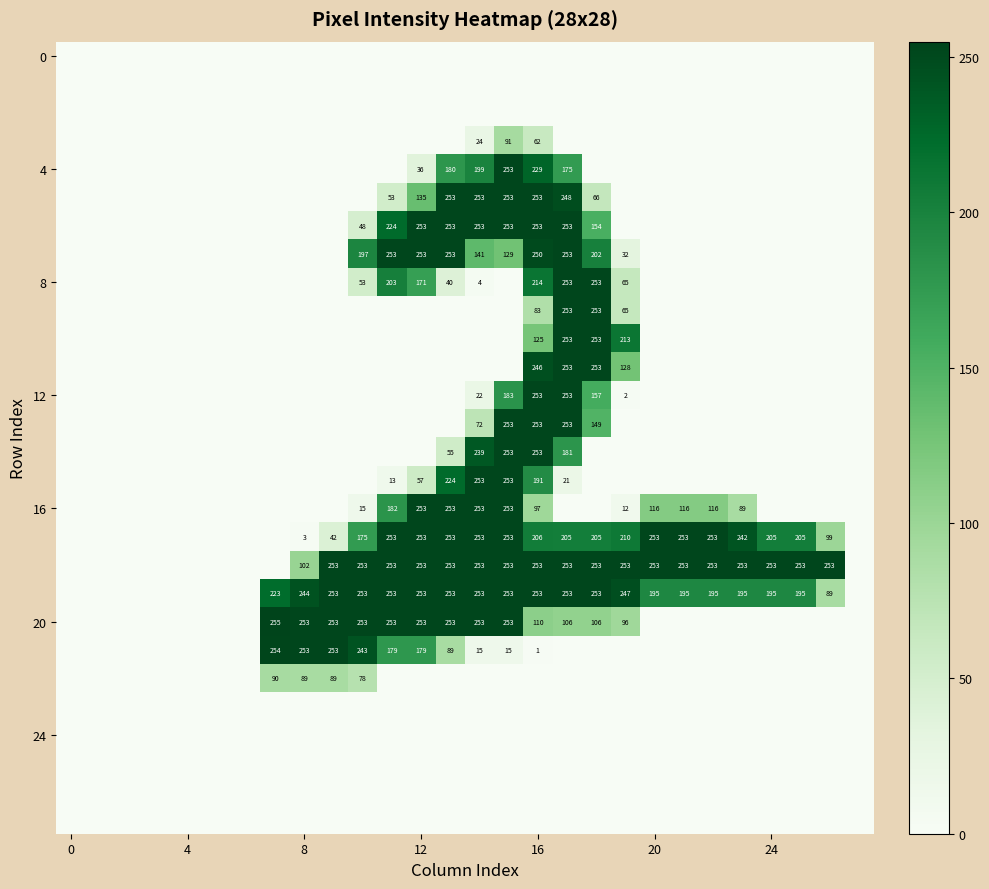

How many distinct data groups are displayed?

28